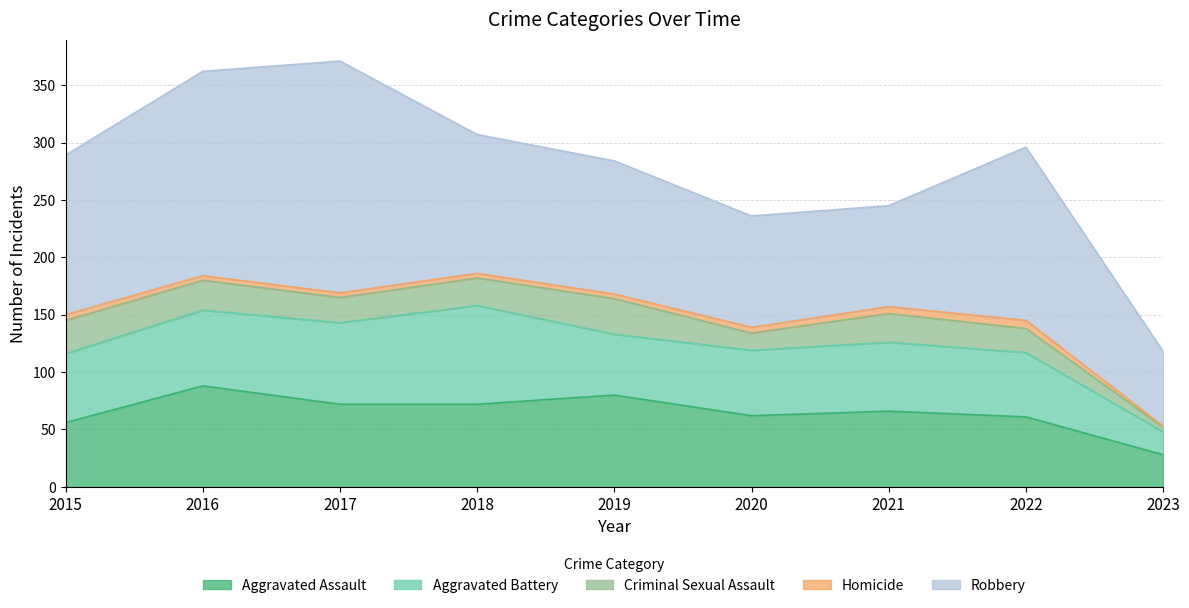

Rank the series by their maximum value, from highest to lowest.

Robbery, Aggravated Assault, Aggravated Battery, Criminal Sexual Assault, Homicide